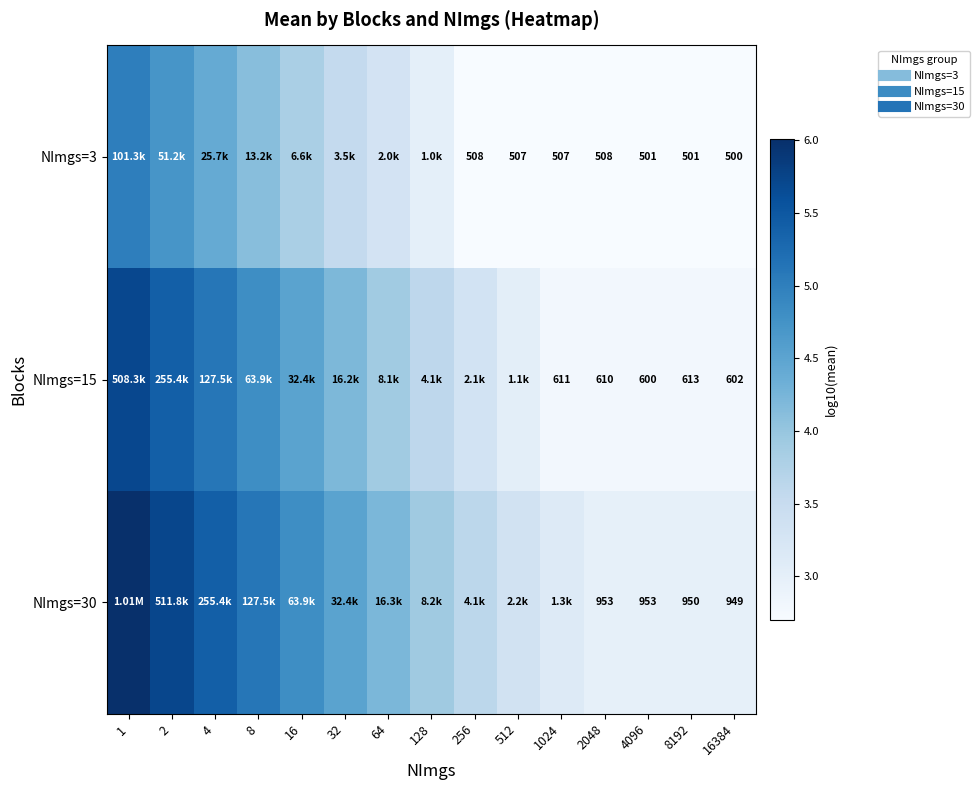

What is the difference between the NImgs=15 values at 64 and 4096?

1.1